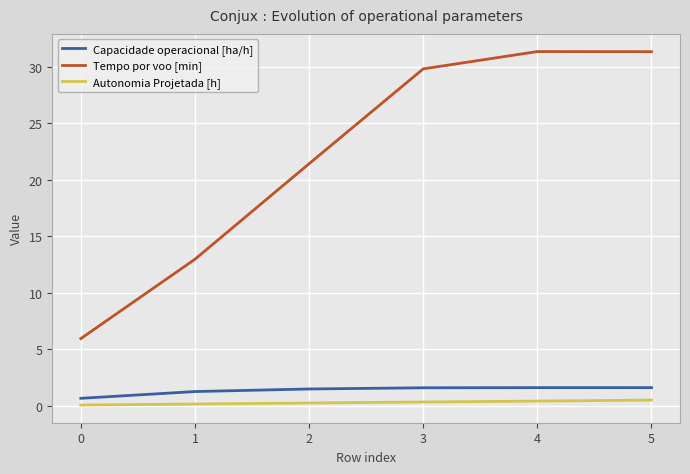

What is the difference between the maximum and minimum values in the Tempo por voo [min] series?

25.4